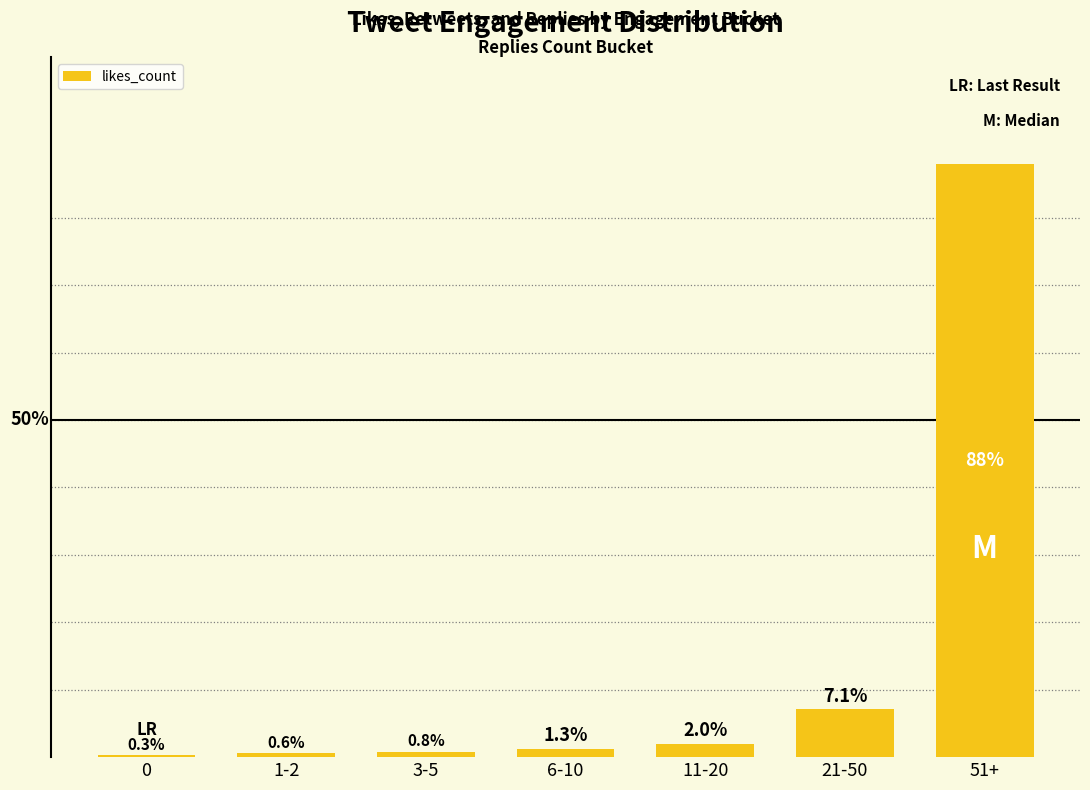

Are the bars grouped side by side (vs. stacked)?

No